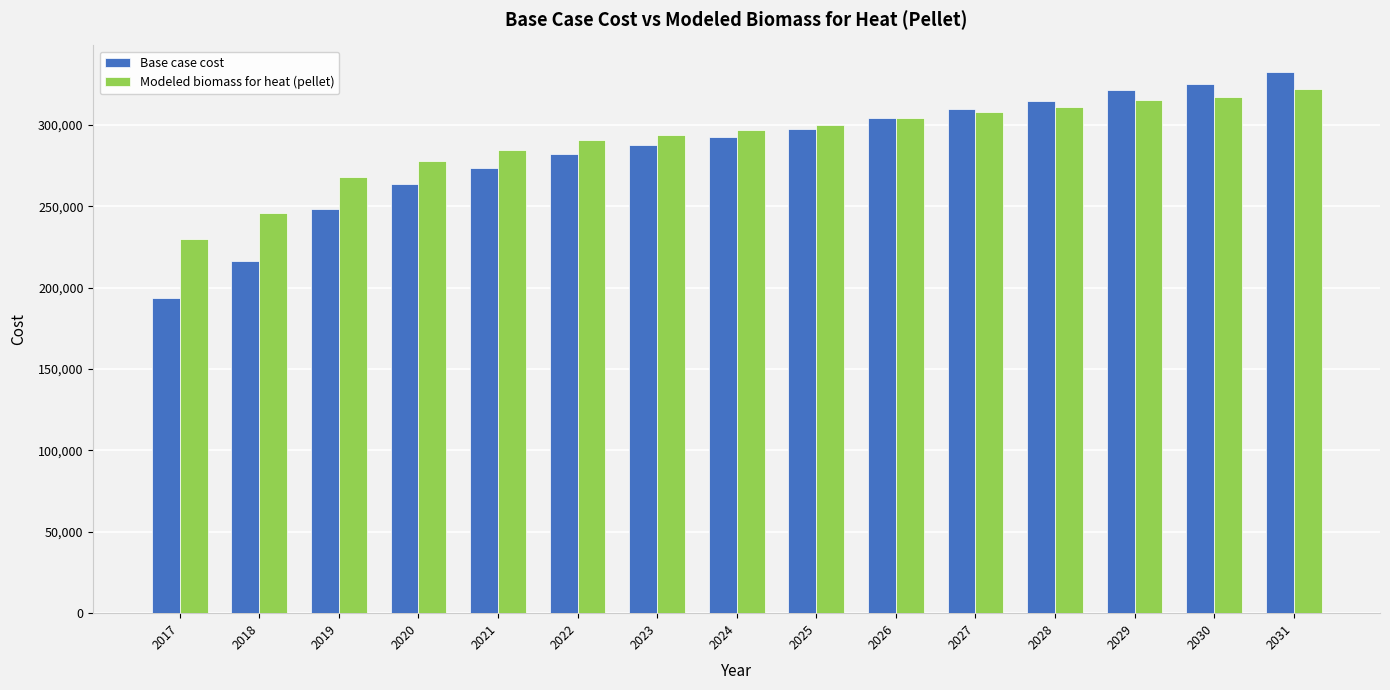

Reading right to left, list all the values displayed in this chart.

Base case cost: 2031=332196.0	2030=324960.7	2029=321343.1	2028=314831.3	2027=309766.6	2026=303978.3	2025=297466.6	2024=292401.9	2023=287337.1	2022=282272.4	2021=273590.1	2020=263460.7	2019=248266.5	2018=216431.2	2017=193278.2
Modeled biomass for heat (pellet): 2031=321977.1	2030=317223.9	2029=315061.1	2028=310843.7	2027=307669.0	2026=303988.6	2025=299802.8	2024=296660.4	2023=293529.2	2022=290409.6	2021=284721.2	2020=278012.6	2019=267703.5	2018=245536.0	2017=229575.2